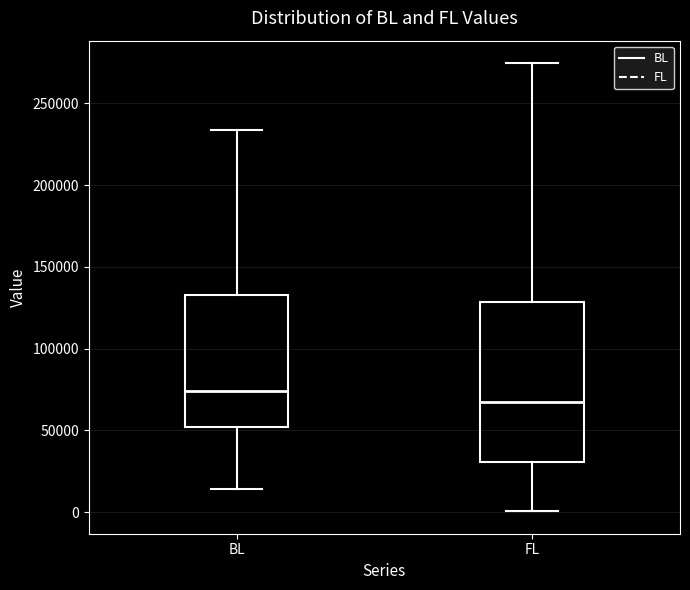

Reading left to right, transcribe this box plot: for each box, give where its median line is, the range the box spans, and where its two whiskers end, as read against the y-axis. The values are not printed on the chart, so give them approximately, as read against the axis.

BL: median 75000, box 50000 to 135000, whiskers 15000 to 235000
FL: median 70000, box 30000 to 130000, whiskers 0 to 275000